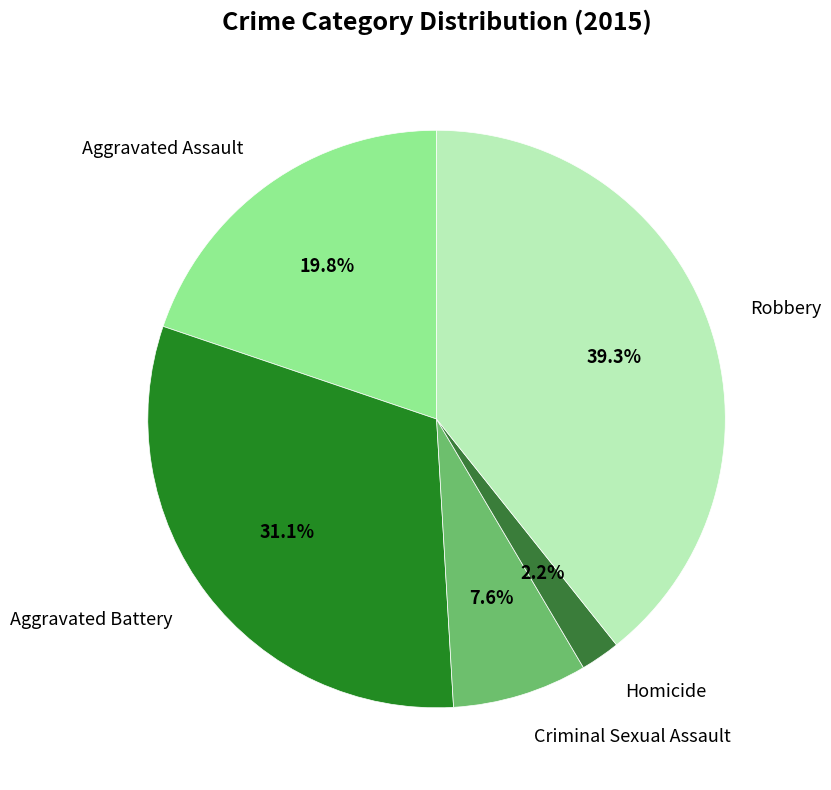

Does Aggravated Battery account for over 50% of the chart?

No